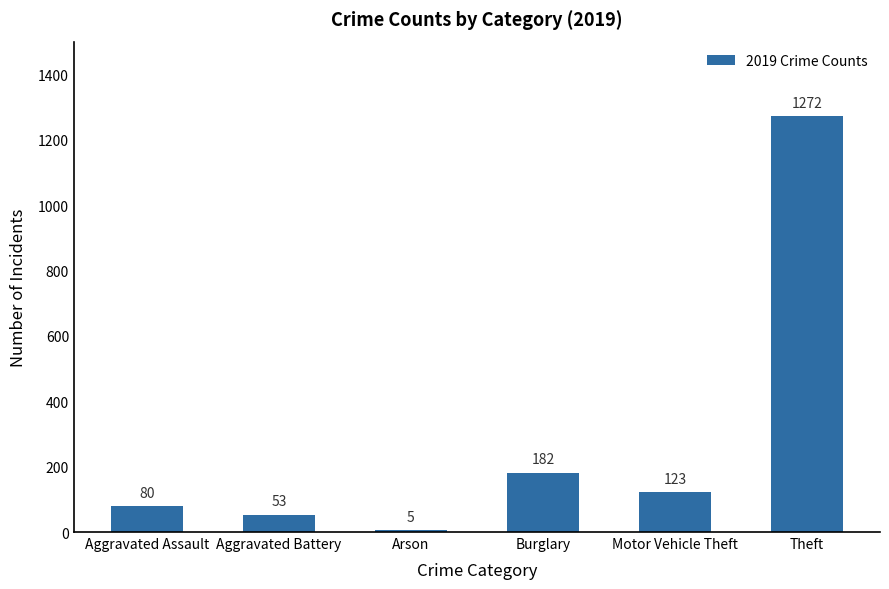

Which label corresponds to the smallest value in the chart?

Arson